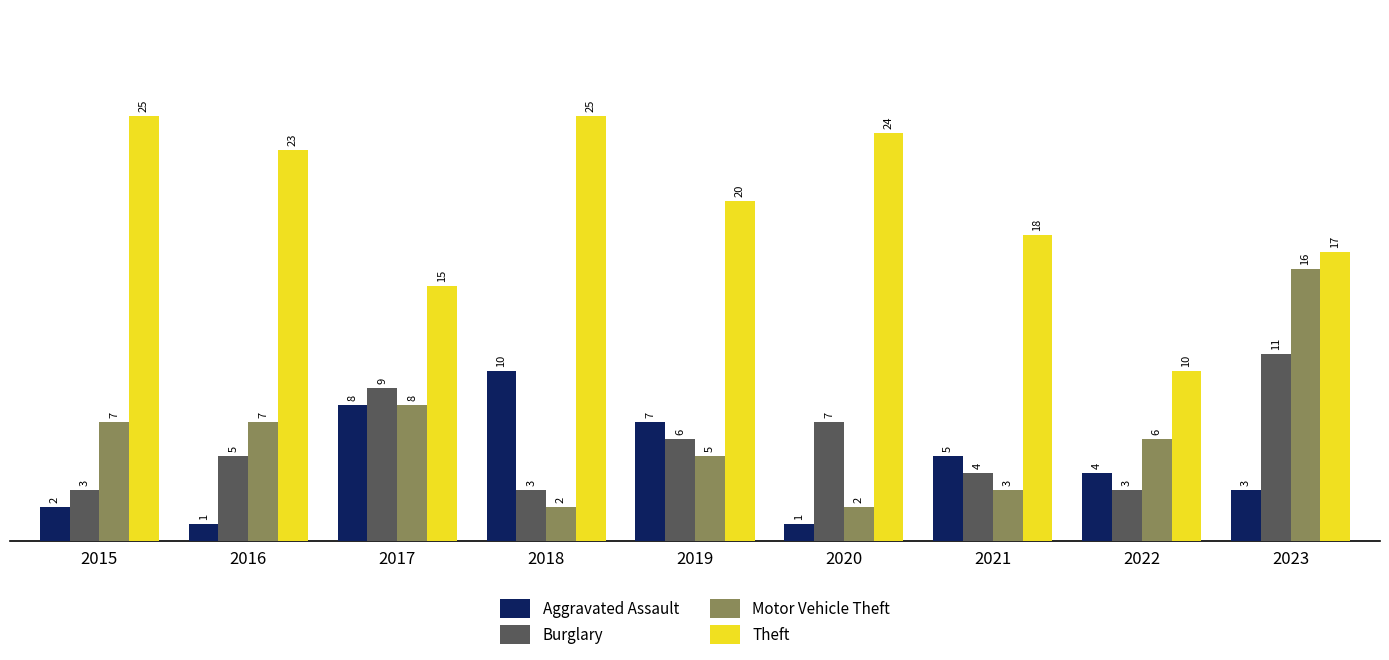

What is the smallest value displayed?

1